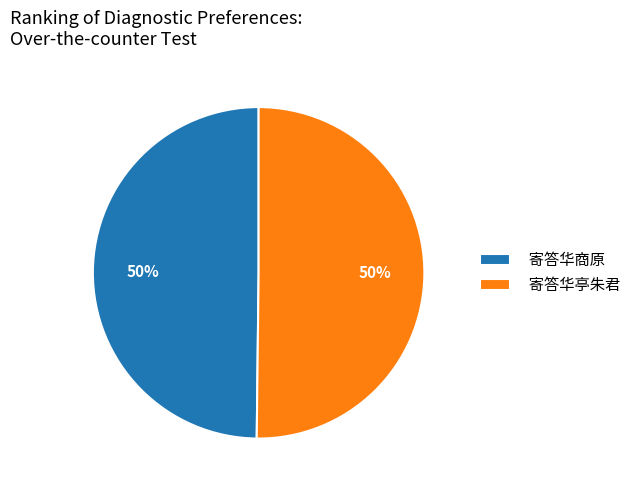

Is it true that 寄答华亭朱君 is 50% of the pie?

True